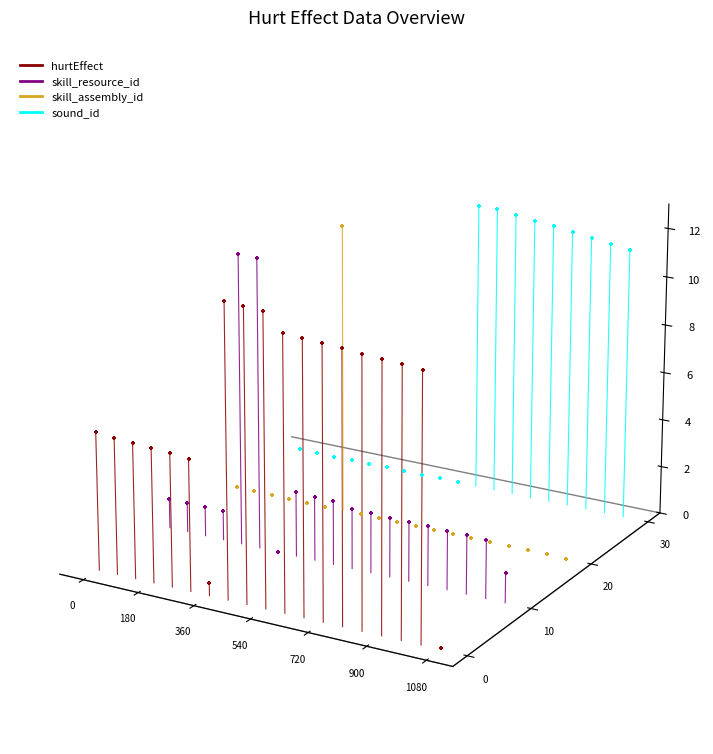

Which series has the largest Y range (max minus min)?

sound_id